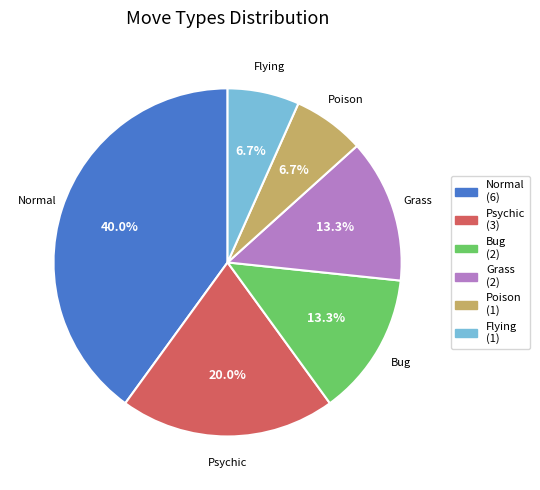

Does any single category account for the majority?

No